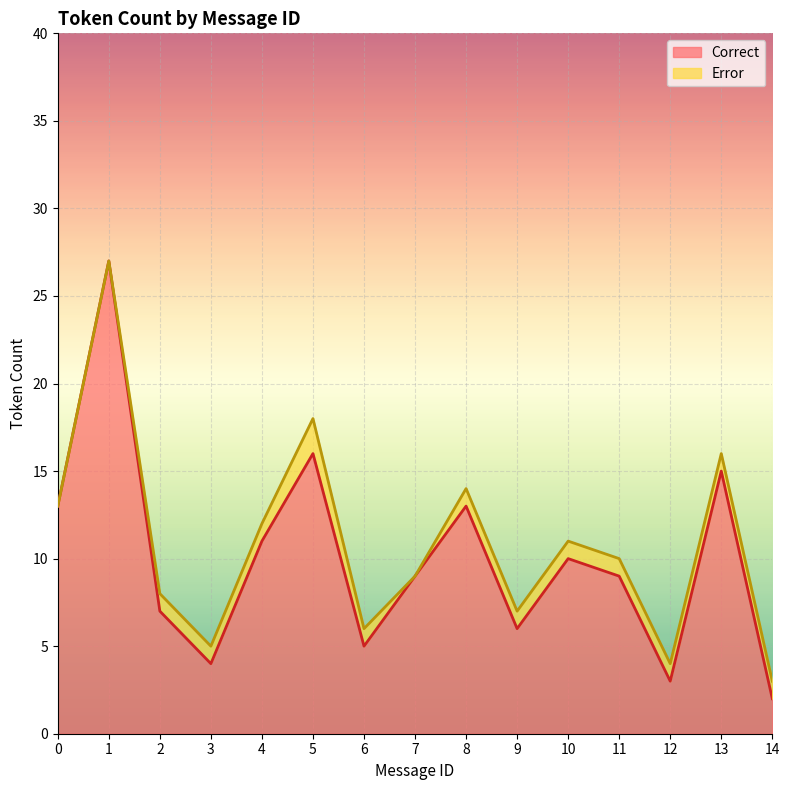

What is the greatest value displayed?

27